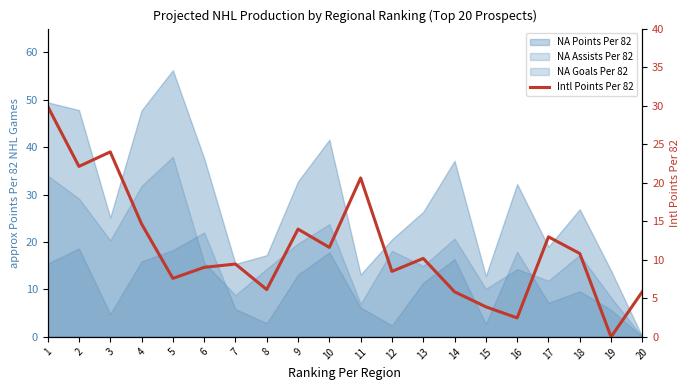

How many data points are less than 10?

10